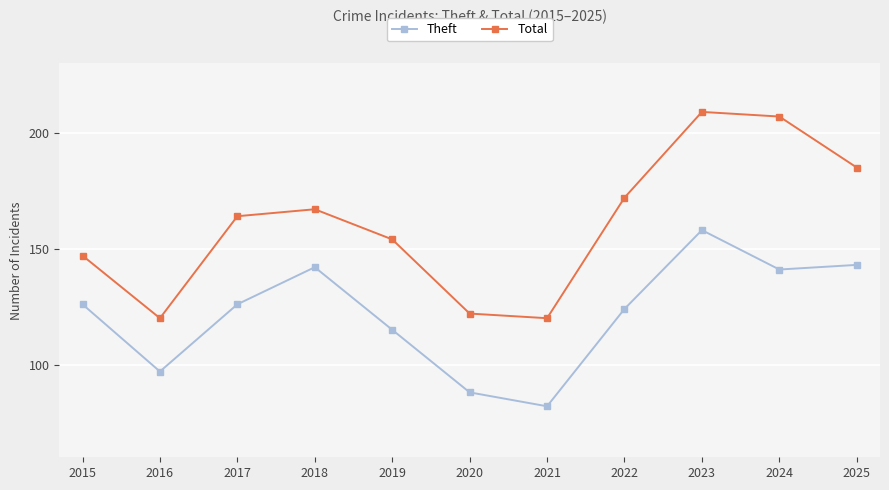

What is the approximate value of Total at 2018, to the nearest 10?

170